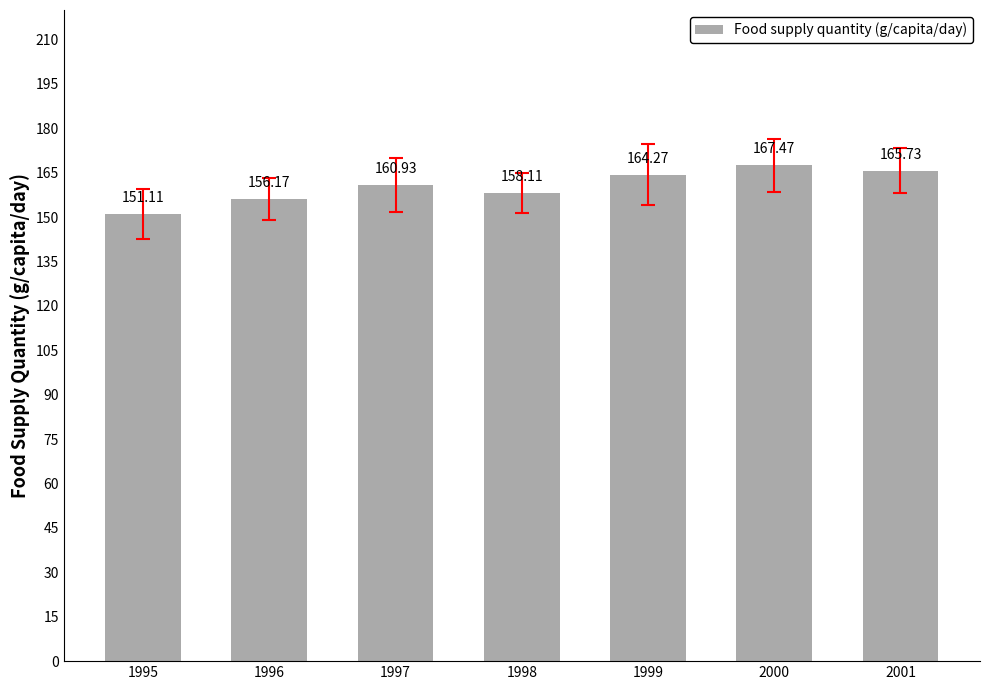

List the labels in order of value, smallest first.

1995, 1996, 1998, 1997, 1999, 2001, 2000